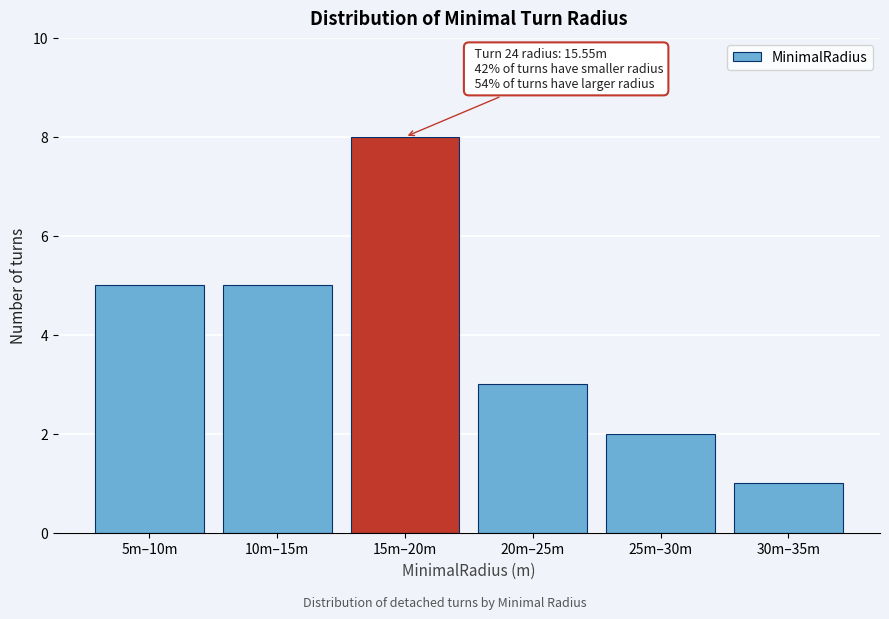

Reading left to right, transcribe all the data shown in this chart.

5m–10m=5	10m–15m=5	15m–20m=8	20m–25m=3	25m–30m=2	30m–35m=1